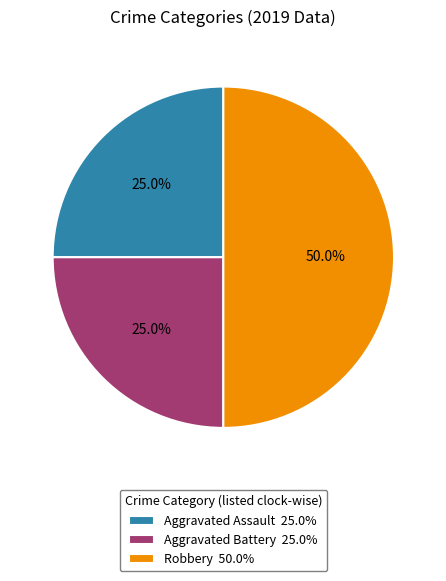

Count the number of slices in the pie.

3